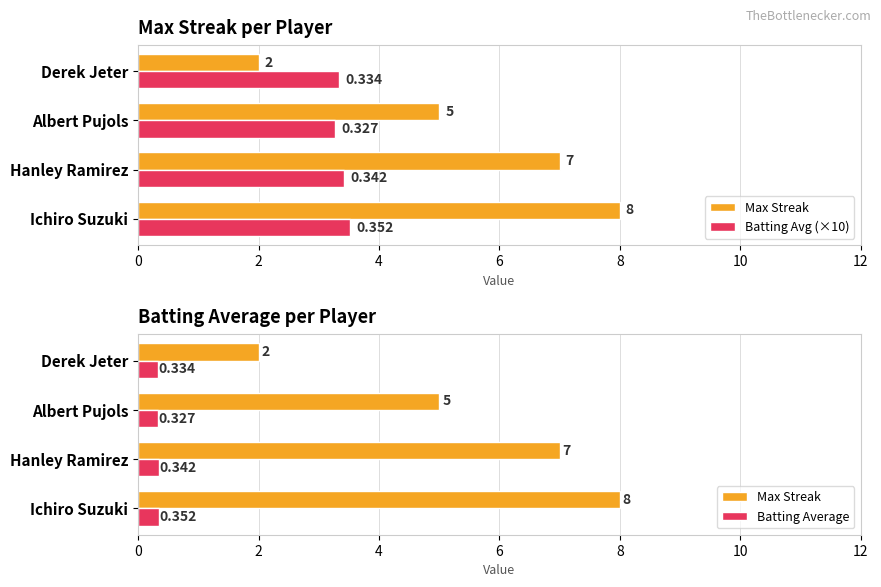

Count the Max Streak values in the range 5 to 8.

3